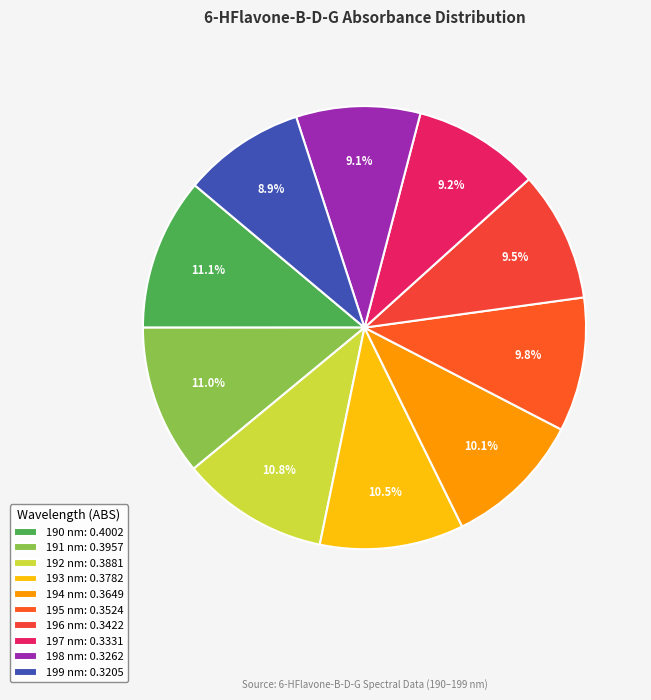

Count the number of slices in the pie.

10